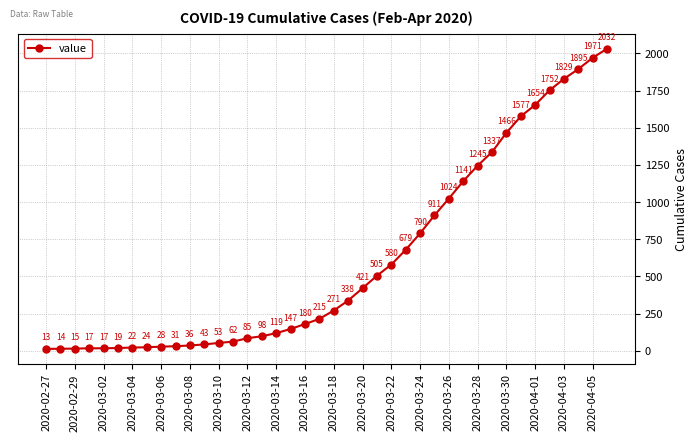

What is the value of the 31st point from the left?

1245